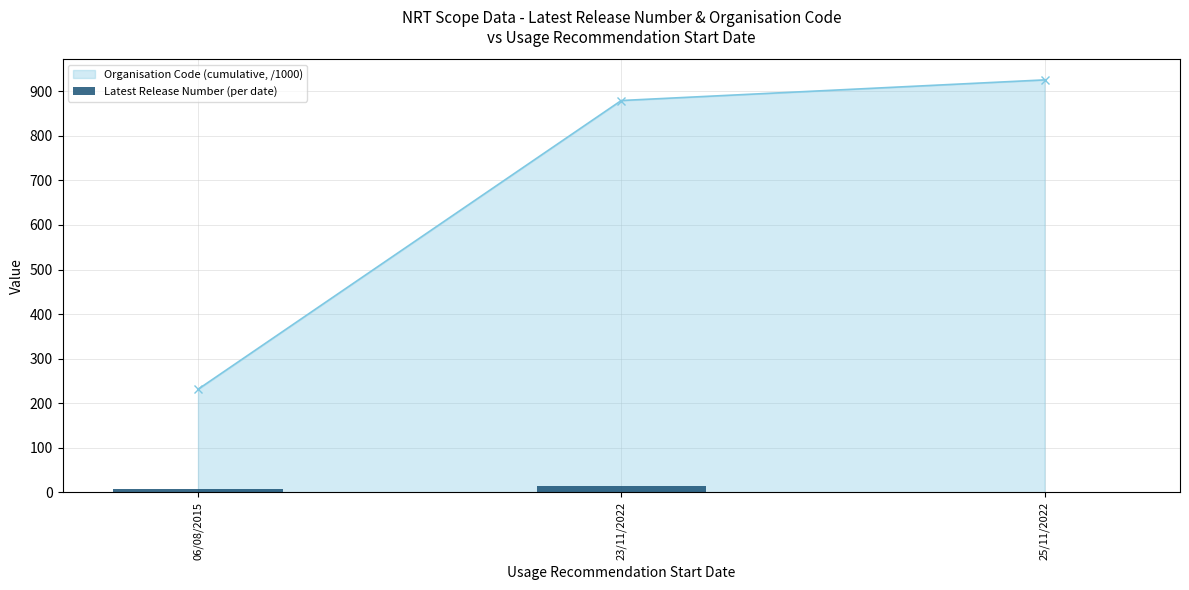

Which category has the highest value in the Organisation Code (cumulative, /1000) series?

25/11/2022